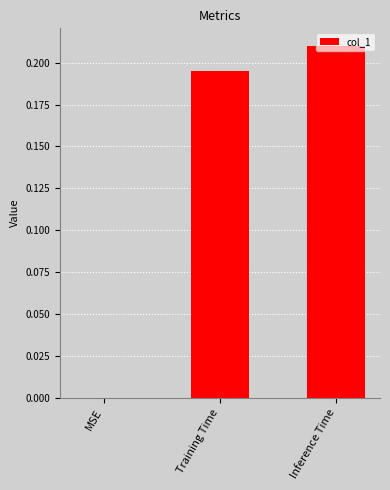

Between Inference Time and MSE, which is larger?

Inference Time